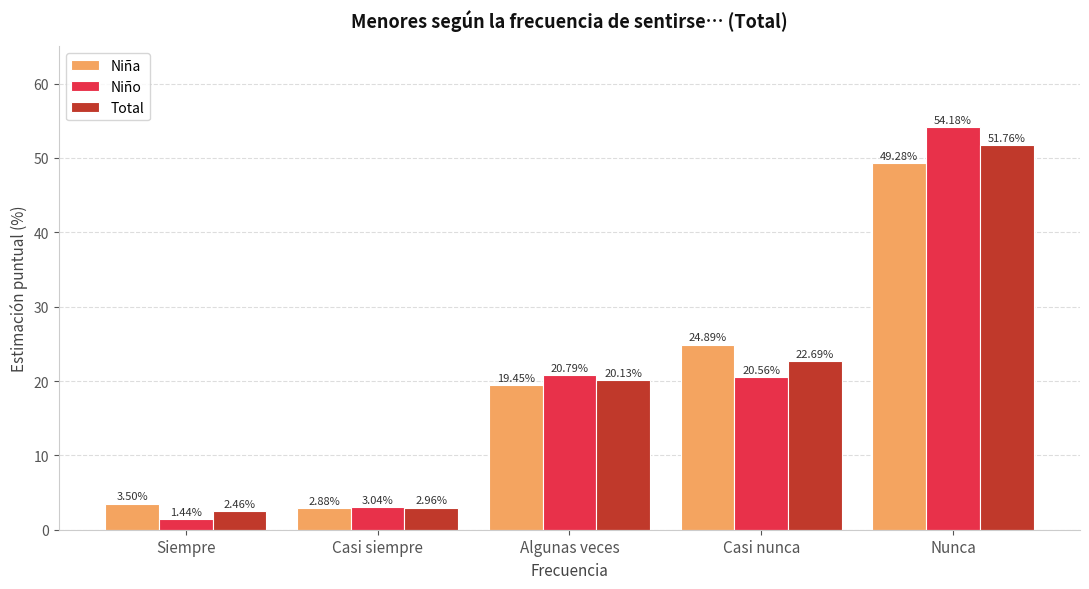

Which category has the highest value across all series?

Nunca